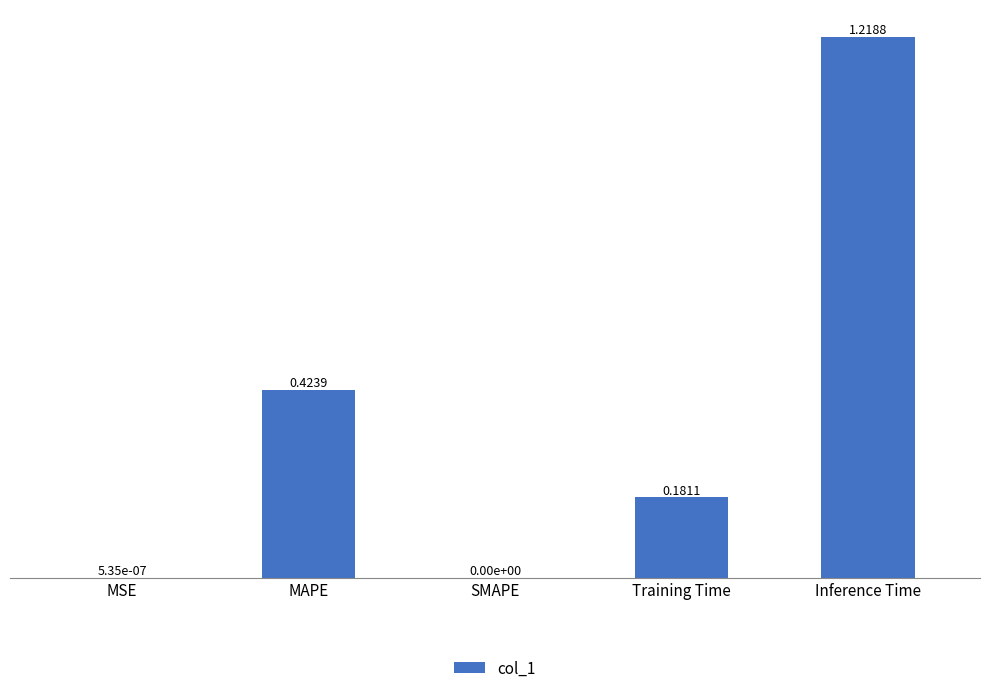

How many values exceed 0?

4